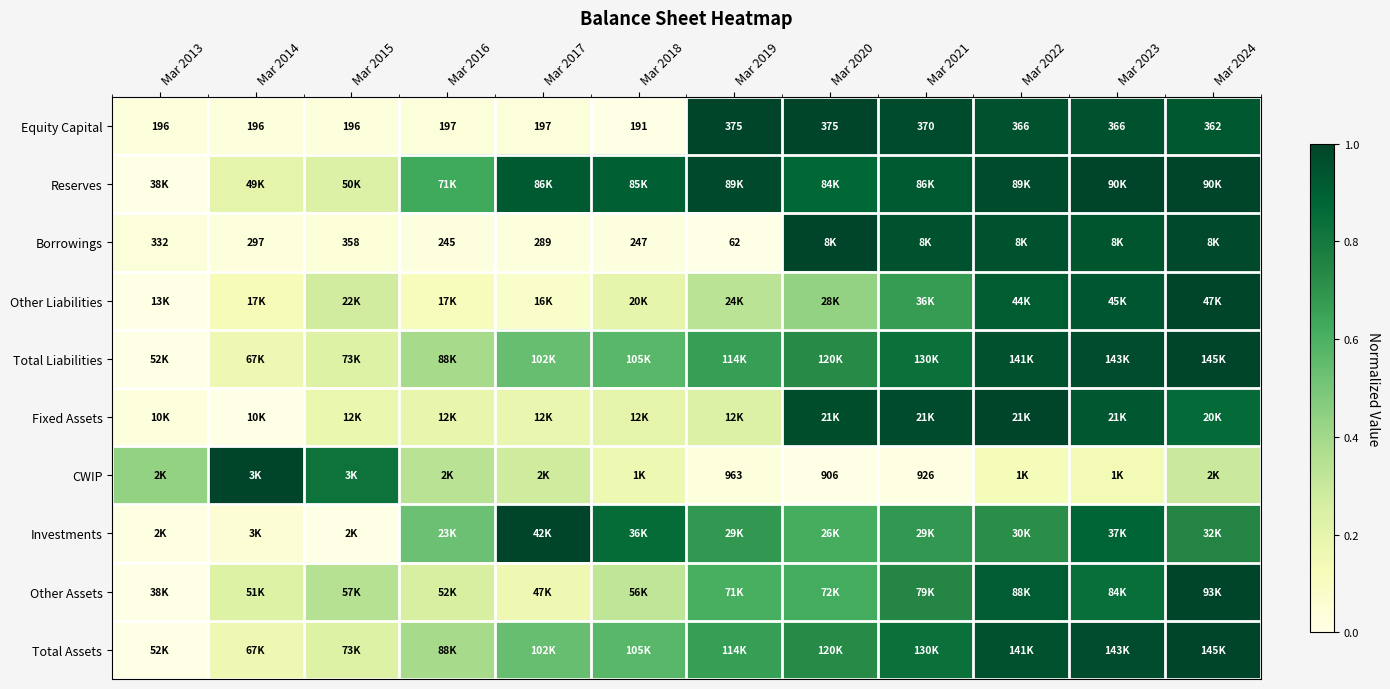

What is the approximate value of Other Assets at Mar 2015?

0.3